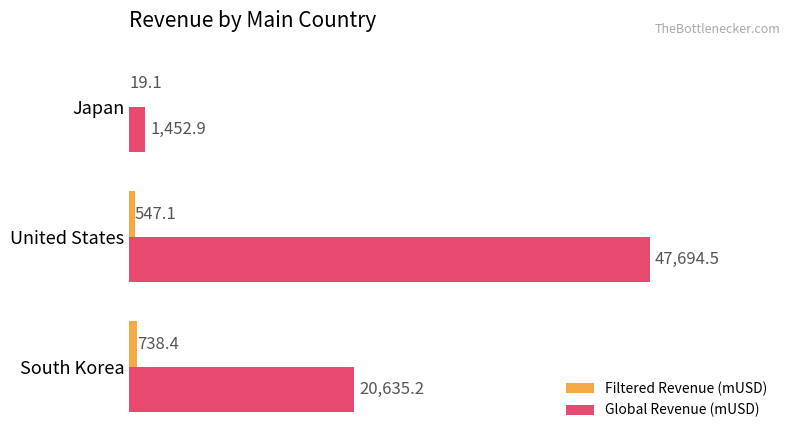

What are all the series names shown in the legend?

Filtered Revenue (mUSD), Global Revenue (mUSD)